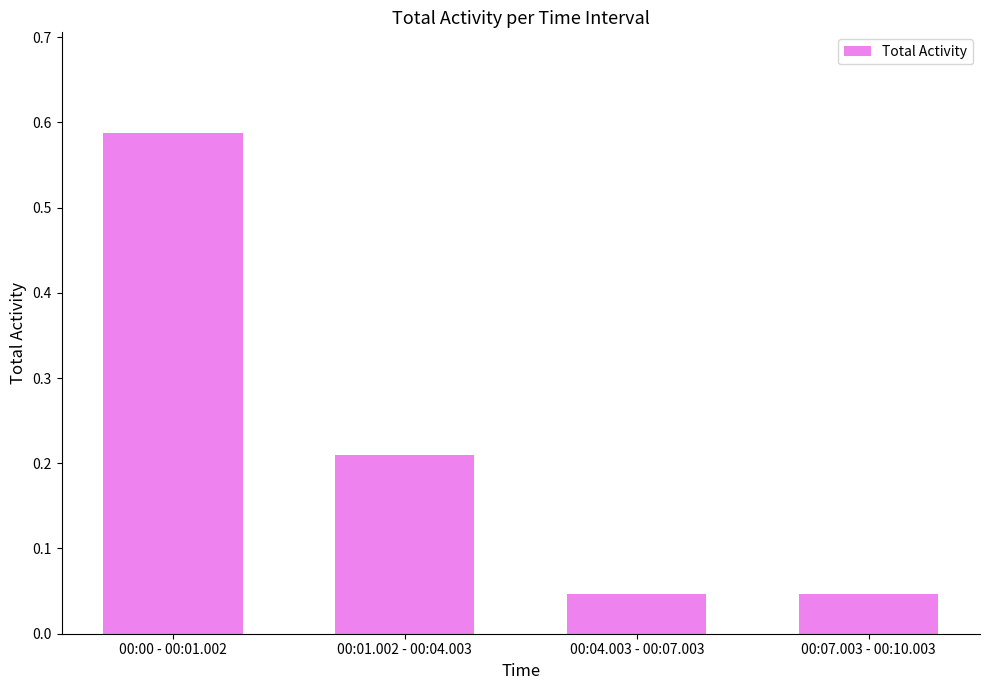

Which has a higher value, 00:04.003 - 00:07.003 or 00:01.002 - 00:04.003?

00:01.002 - 00:04.003